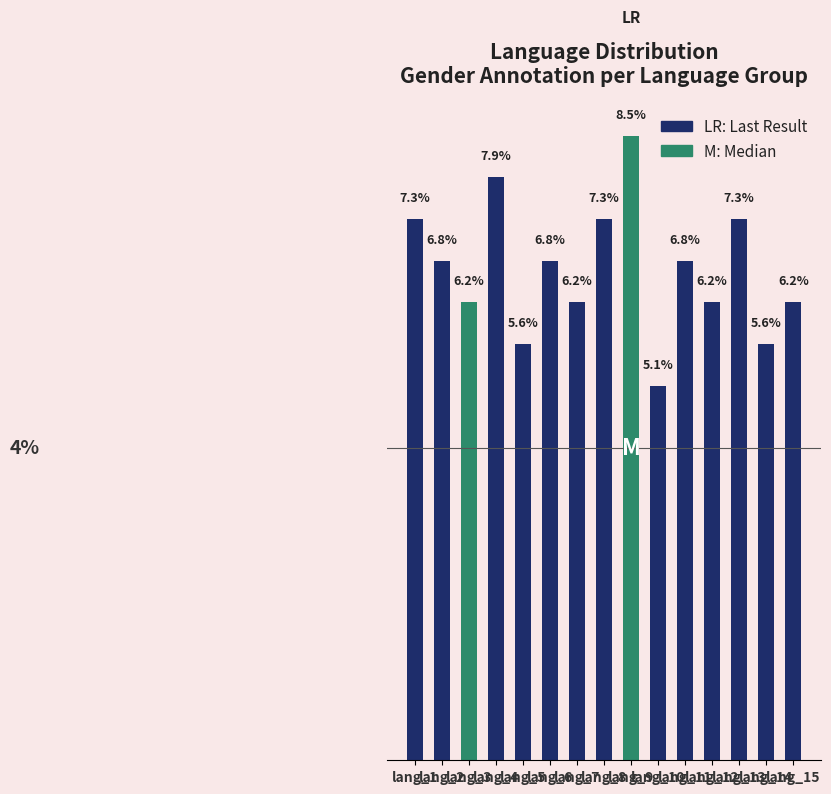

Reading left to right, transcribe all the data shown in this chart.

7.3	6.8	6.2	7.9	5.6	6.8	6.2	7.3	8.5	5.1	6.8	6.2	7.3	5.6	6.2